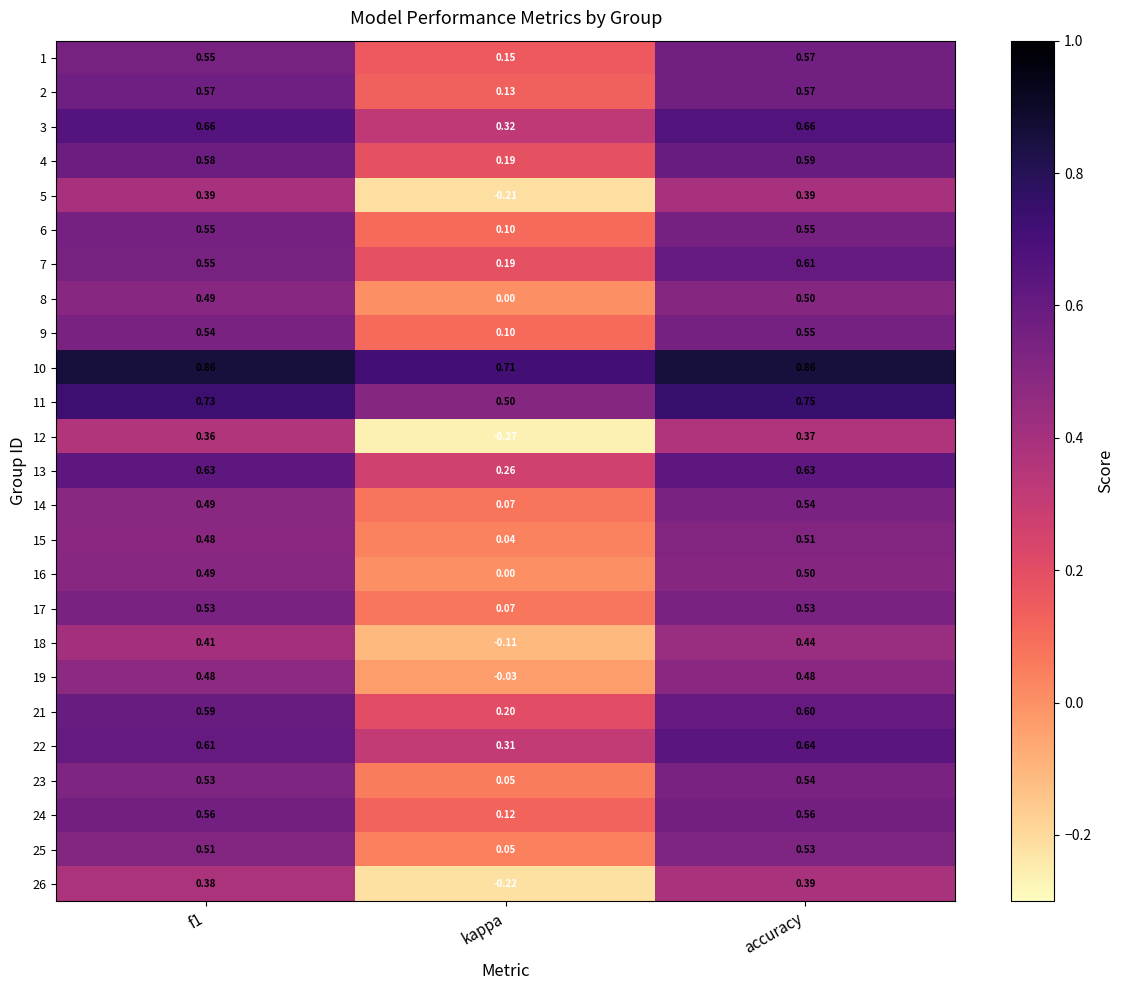

At which category is the sum across all series the highest?

accuracy